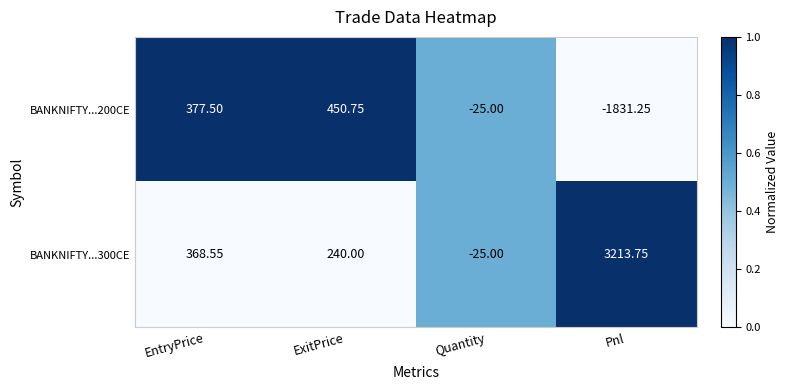

How many values in the BANKNIFTY...300CE series are below 368?

2